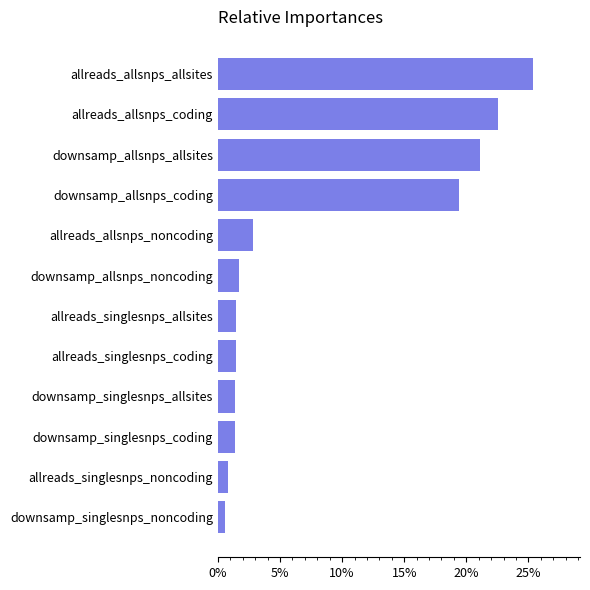

Where is the data nearest to the value 12?

downsamp_allsnps_coding